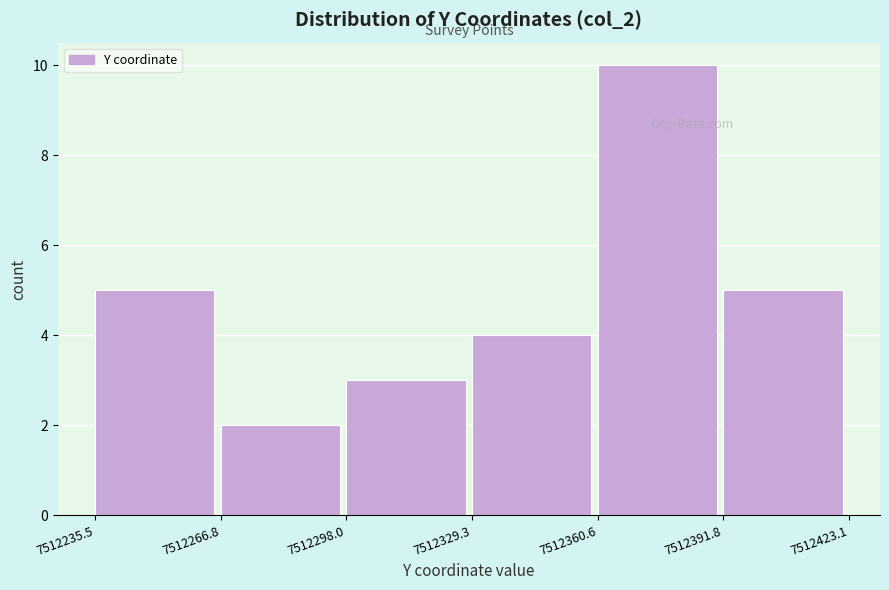

Reading left to right, list every bar in this chart as the range it spans on the x-axis followed by its height. The values are not printed on the chart, so give them approximately, as read against the axis.

7512235.5 to 7512266.8: 5
7512266.8 to 7512298.0: 2
7512298.0 to 7512329.3: 3
7512329.3 to 7512360.6: 4
7512360.6 to 7512391.8: 10
7512391.8 to 7512423.1: 5